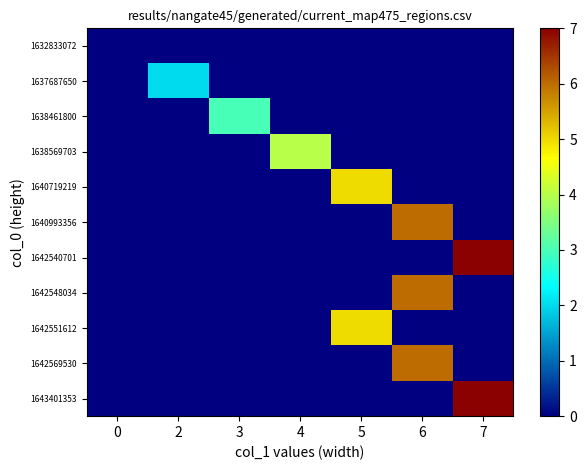

Reading right to left, extract all data points from this chart.

1632833072: 7=0	6=0	5=0	4=0	3=0	2=0	0=0
1637687650: 7=0	6=0	5=0	4=0	3=0	2=2	0=0
1638461800: 7=0	6=0	5=0	4=0	3=3	2=0	0=0
1638569703: 7=0	6=0	5=0	4=4	3=0	2=0	0=0
1640719219: 7=0	6=0	5=5	4=0	3=0	2=0	0=0
1640993356: 7=0	6=6	5=0	4=0	3=0	2=0	0=0
1642540701: 7=7	6=0	5=0	4=0	3=0	2=0	0=0
1642548034: 7=0	6=6	5=0	4=0	3=0	2=0	0=0
1642551612: 7=0	6=0	5=5	4=0	3=0	2=0	0=0
1642569530: 7=0	6=6	5=0	4=0	3=0	2=0	0=0
1643401353: 7=7	6=0	5=0	4=0	3=0	2=0	0=0